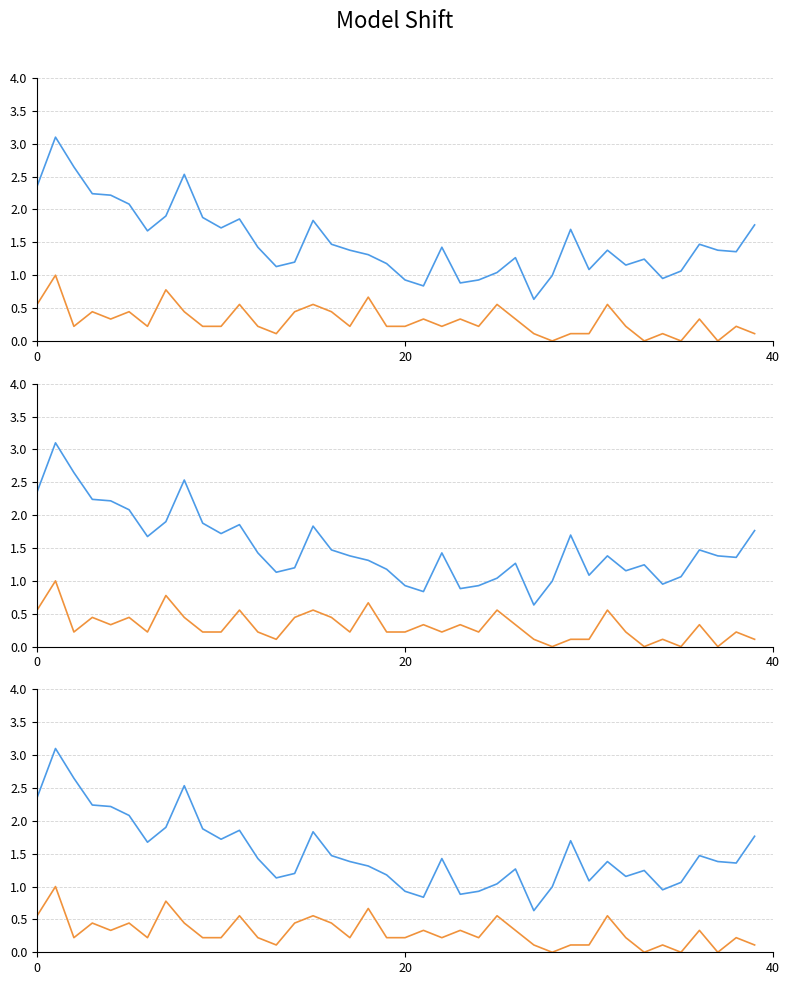

True or false: col_1 has a value of 3.0 at 29.

False